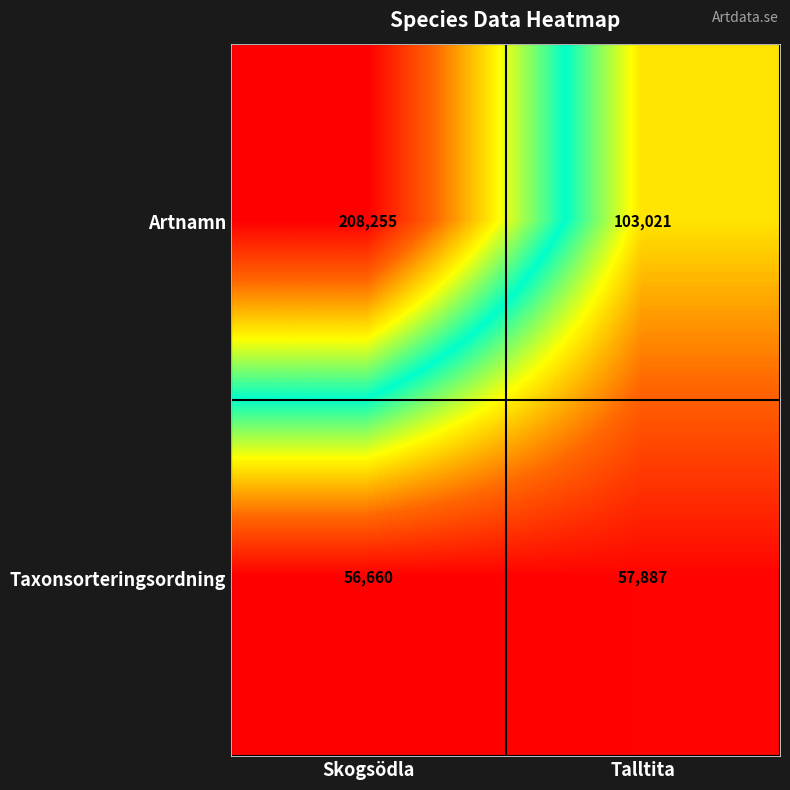

What is the greatest value displayed?

208255